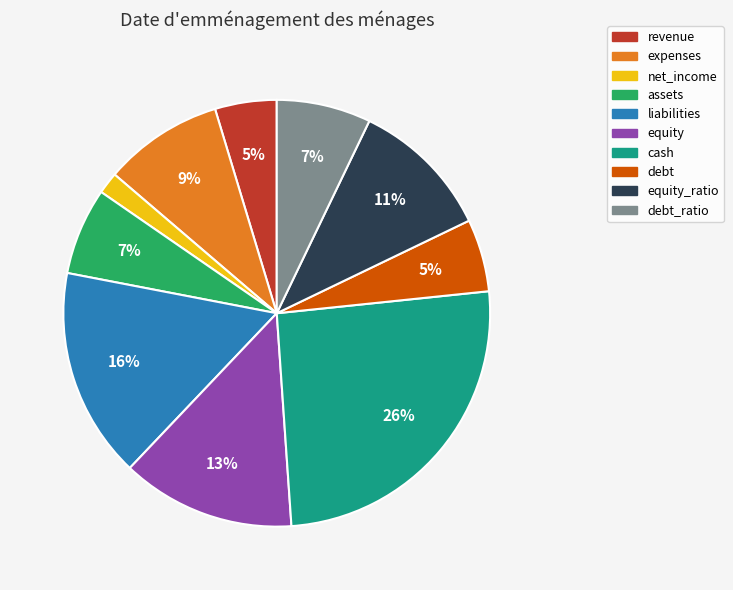

To the nearest percent, what is the difference between the largest and smallest slice percentages?

24%